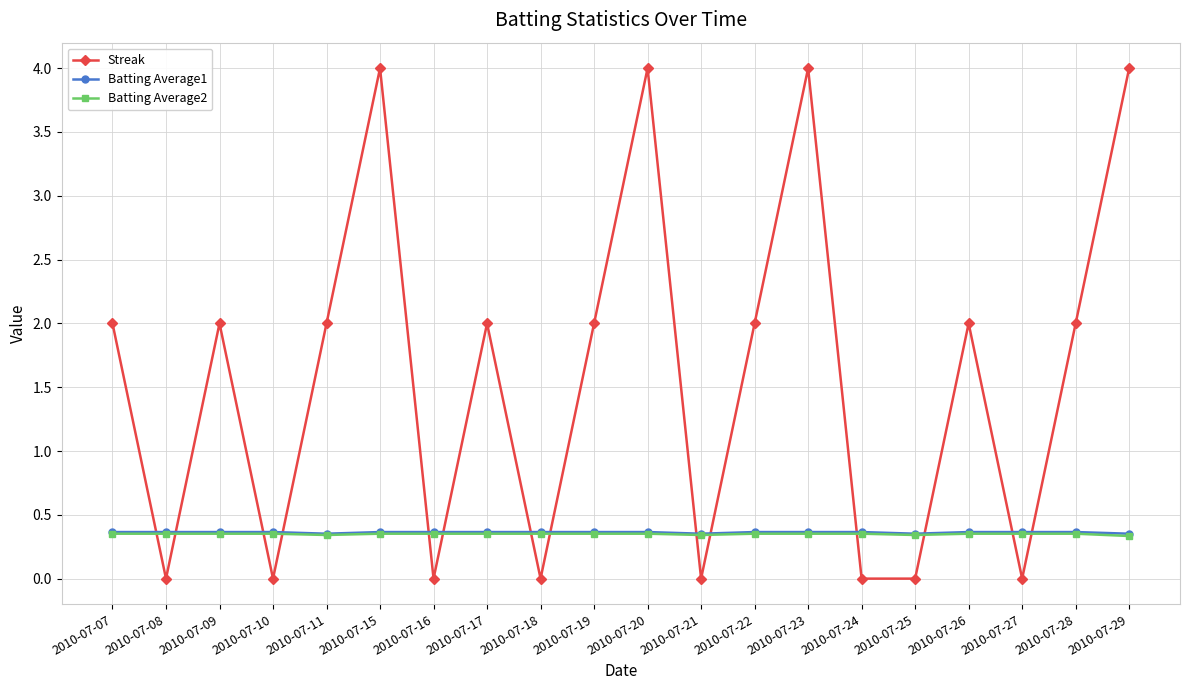

What is the spread (max minus min) of values at 2010-07-17?

1.6